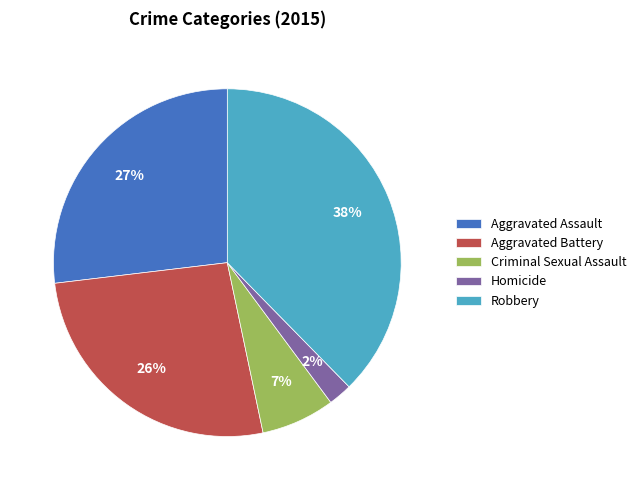

Which slice is the smallest?

Homicide